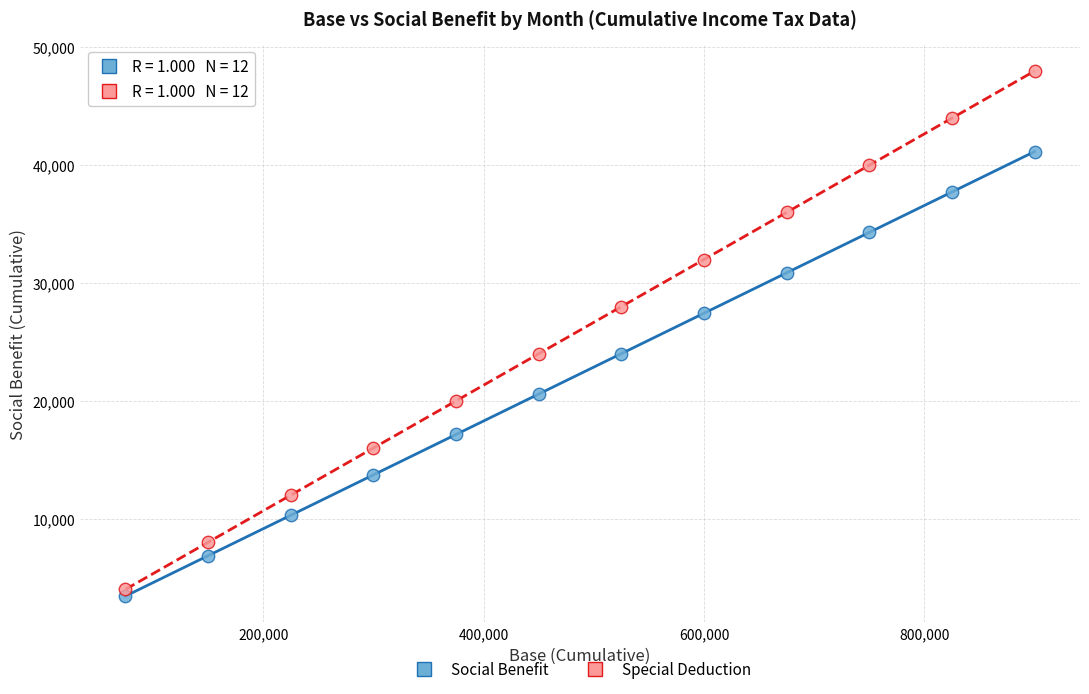

What are all the series names shown in the legend?

Social Benefit, Special Deduction